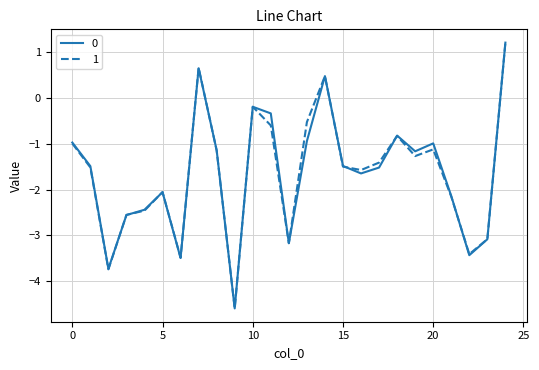

What is the highest value of the 1 series?

1.2